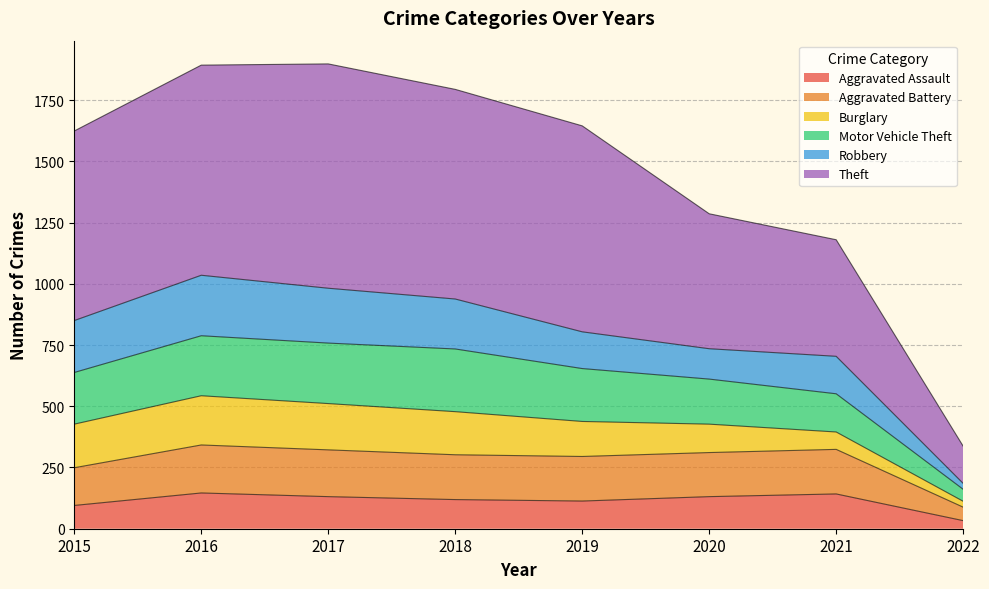

At which label does Aggravated Battery reach its minimum?

2022